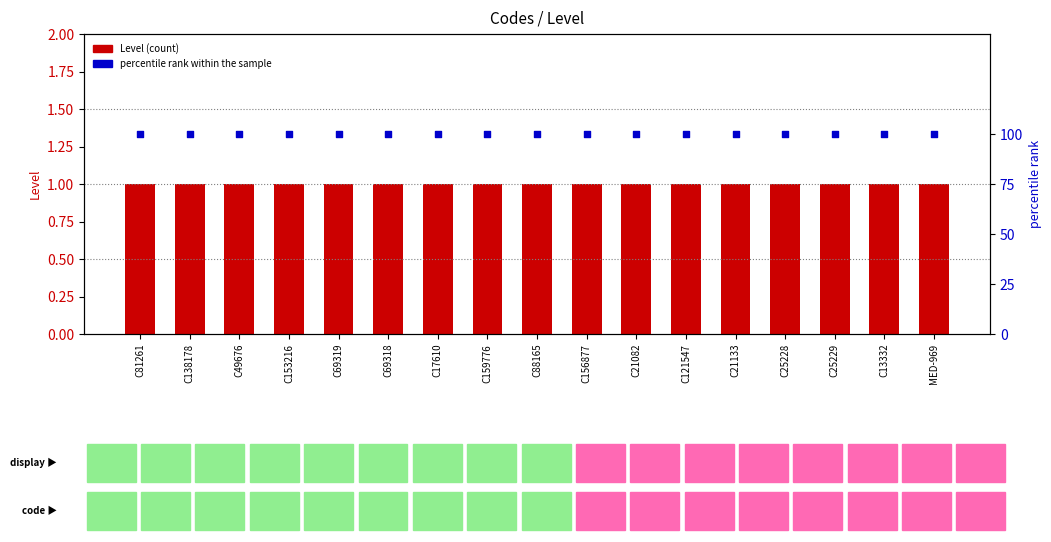

What are all the series names shown in the legend?

Level, percentile rank within the sample